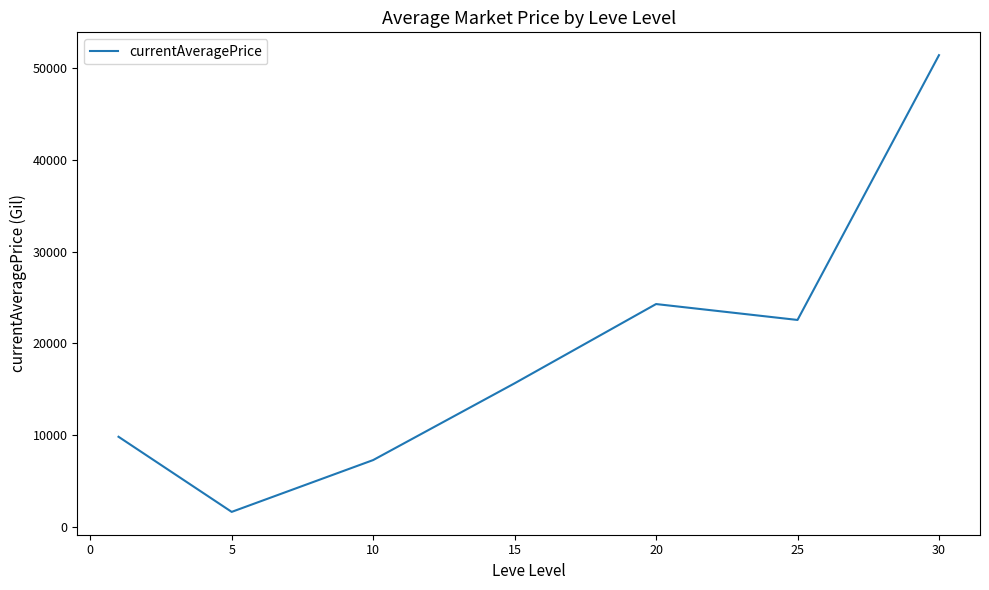

True or false: the data has more than 2 interior local peaks.

False